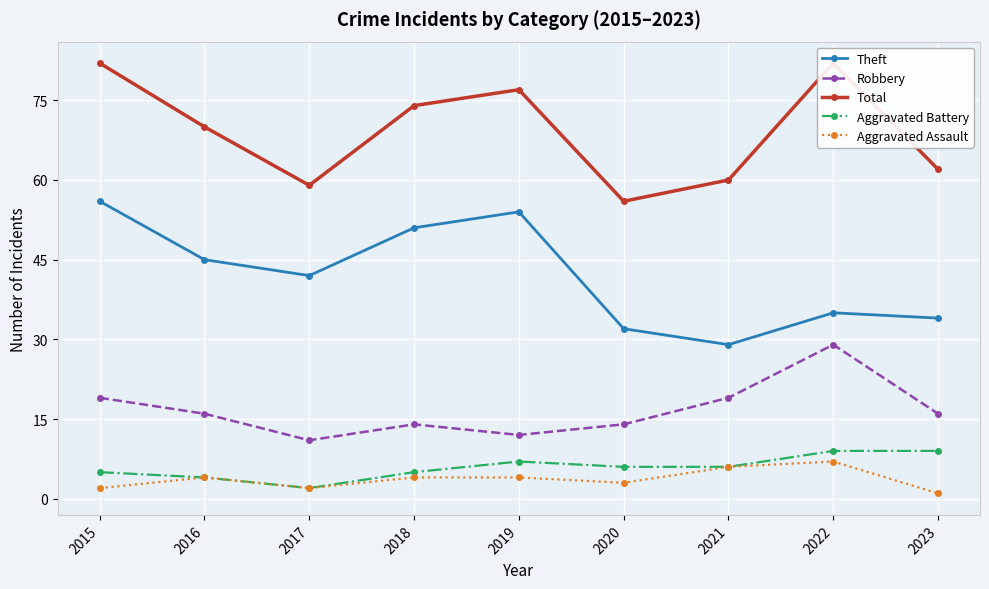

What is the difference between the maximum and second lowest values in the Aggravated Battery series?

5